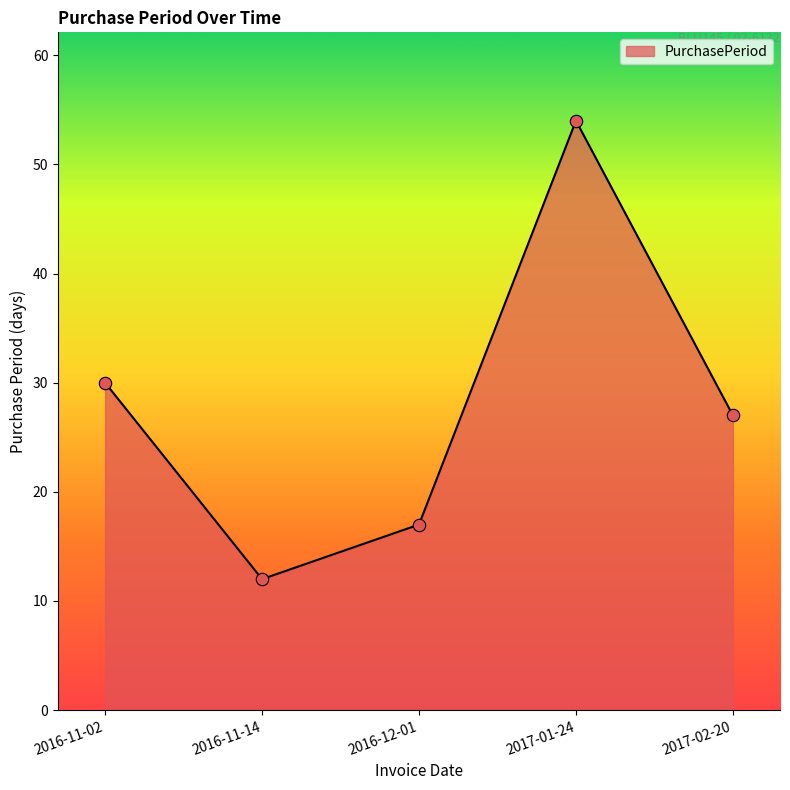

What is the change in value from 2016-11-14 to 2017-02-20?

+15